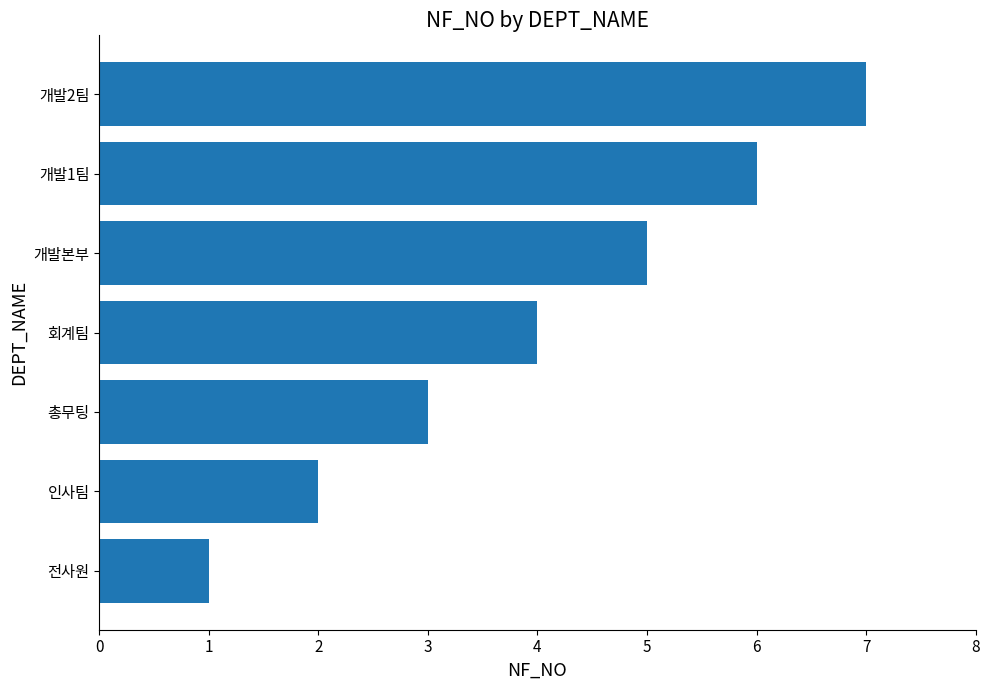

True or false: the data shows 1 at 회계팀.

False